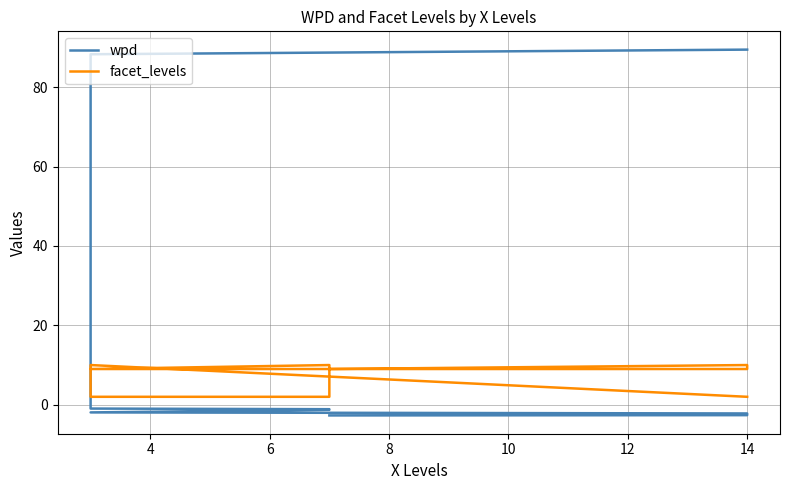

What is the average value of the wpd series?

18.3